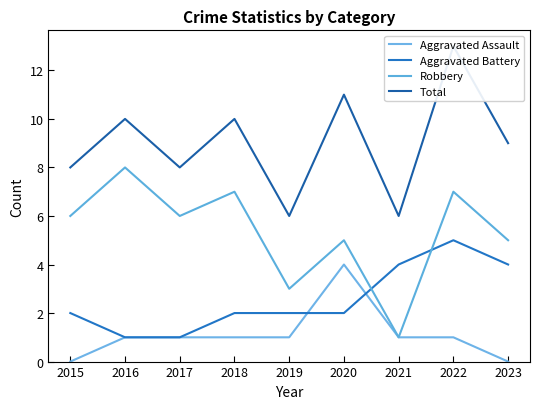

At 2022, list the series in order from smallest to largest.

Aggravated Assault, Aggravated Battery, Robbery, Total